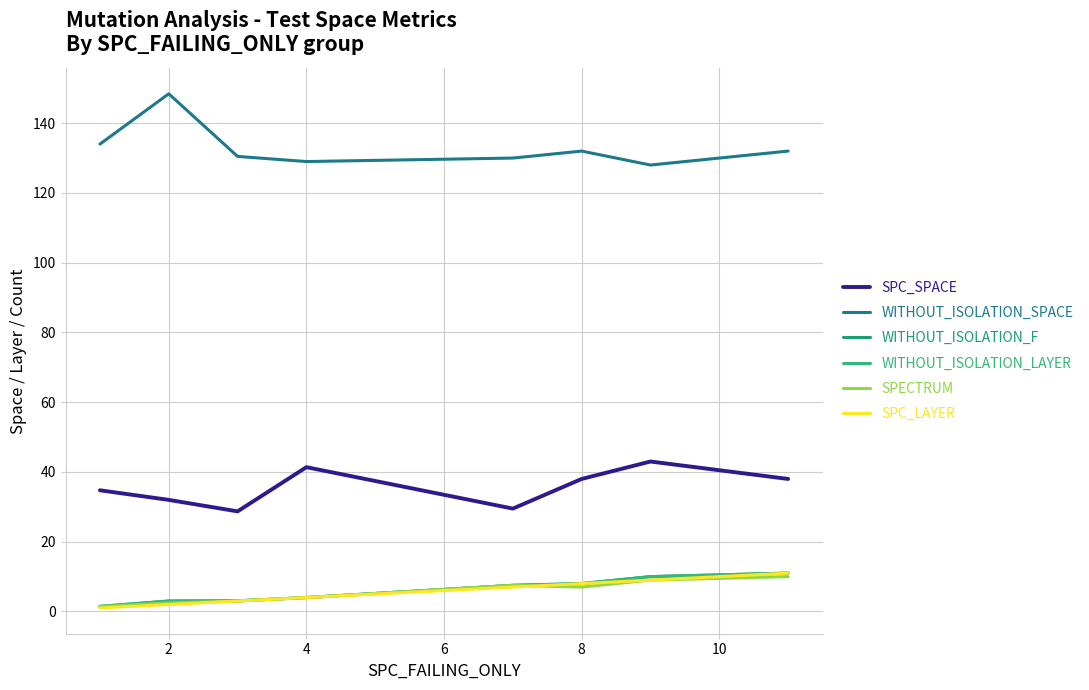

What is the difference between the second highest and minimum values in the WITHOUT_ISOLATION_SPACE series?

6.0